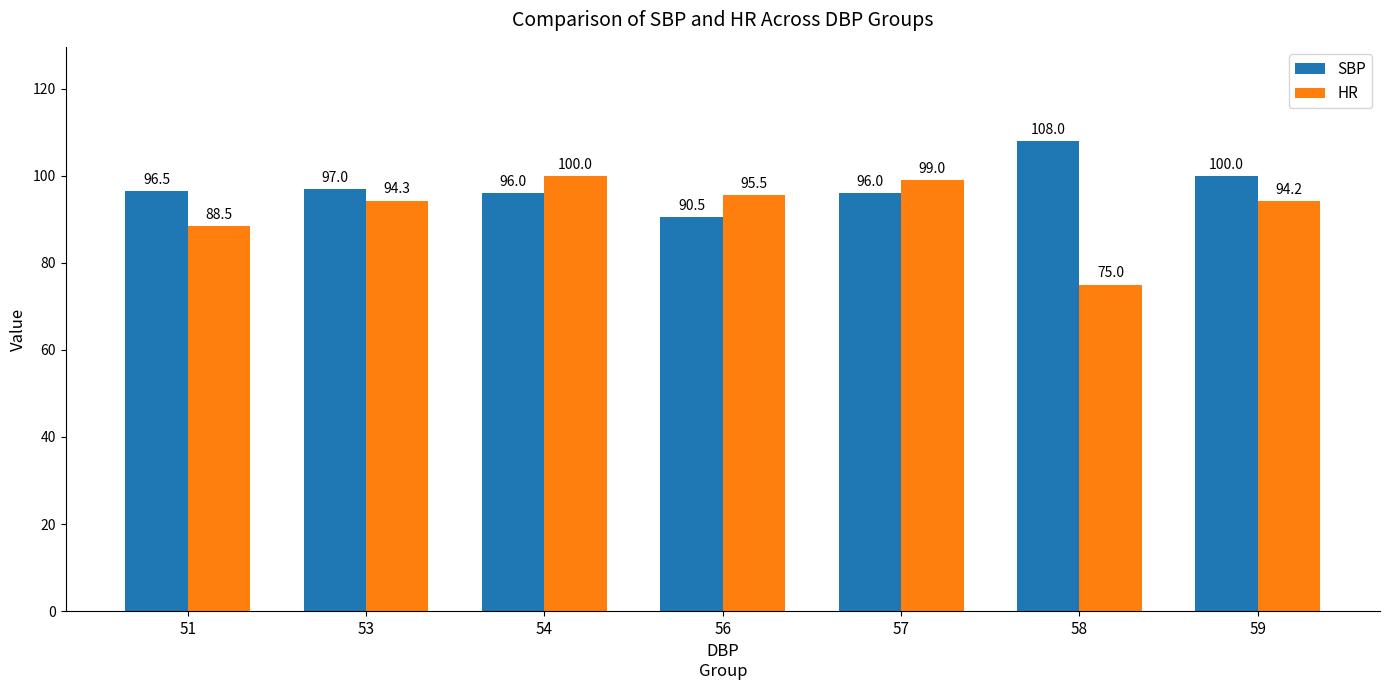

True or false: HR has a value of 75.0 at 58.

True